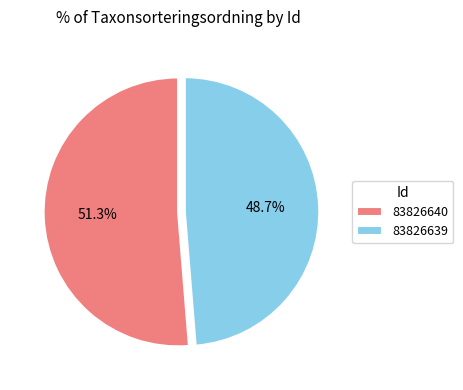

Which category has the biggest portion of the pie?

83826640